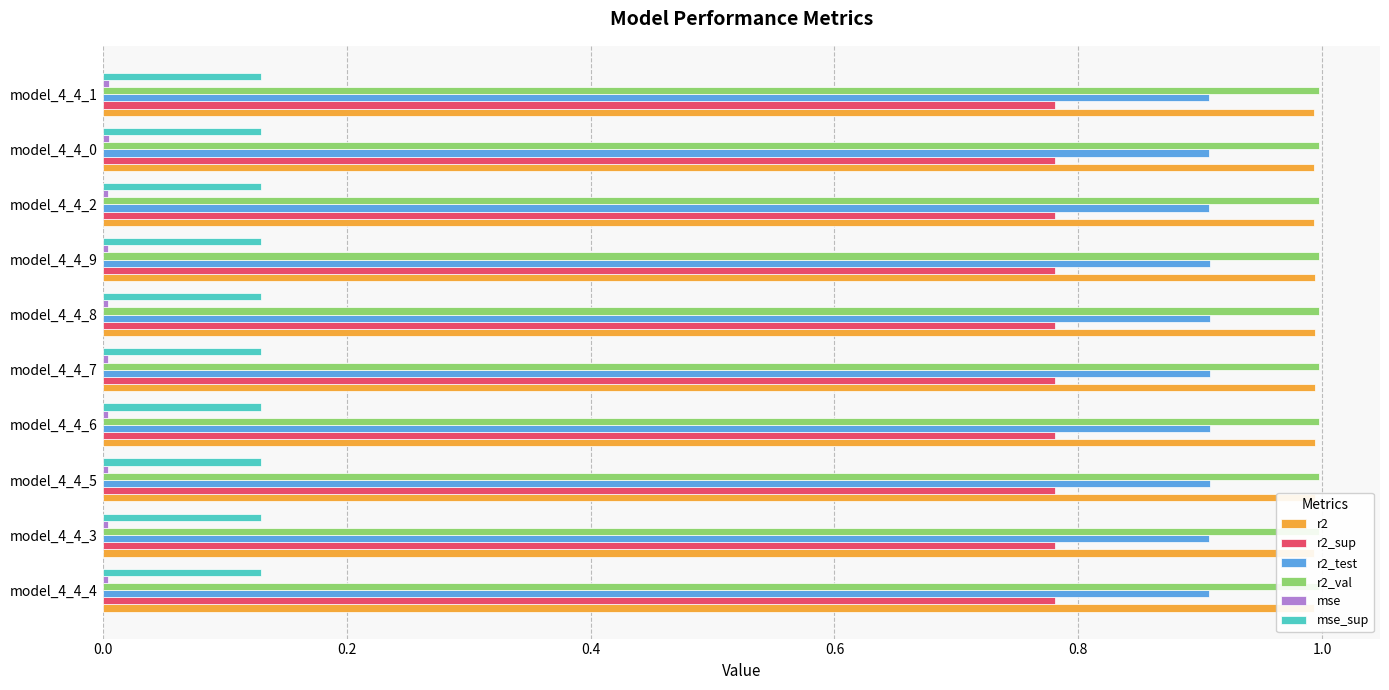

What is the greatest value displayed?

1.0